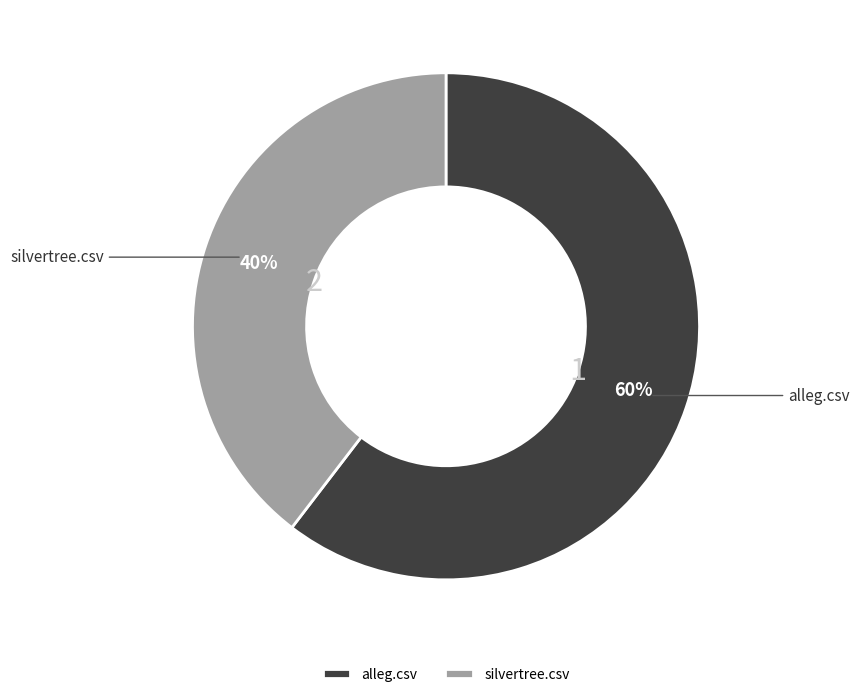

Combined, do silvertree.csv and alleg.csv account for over 50%?

Yes